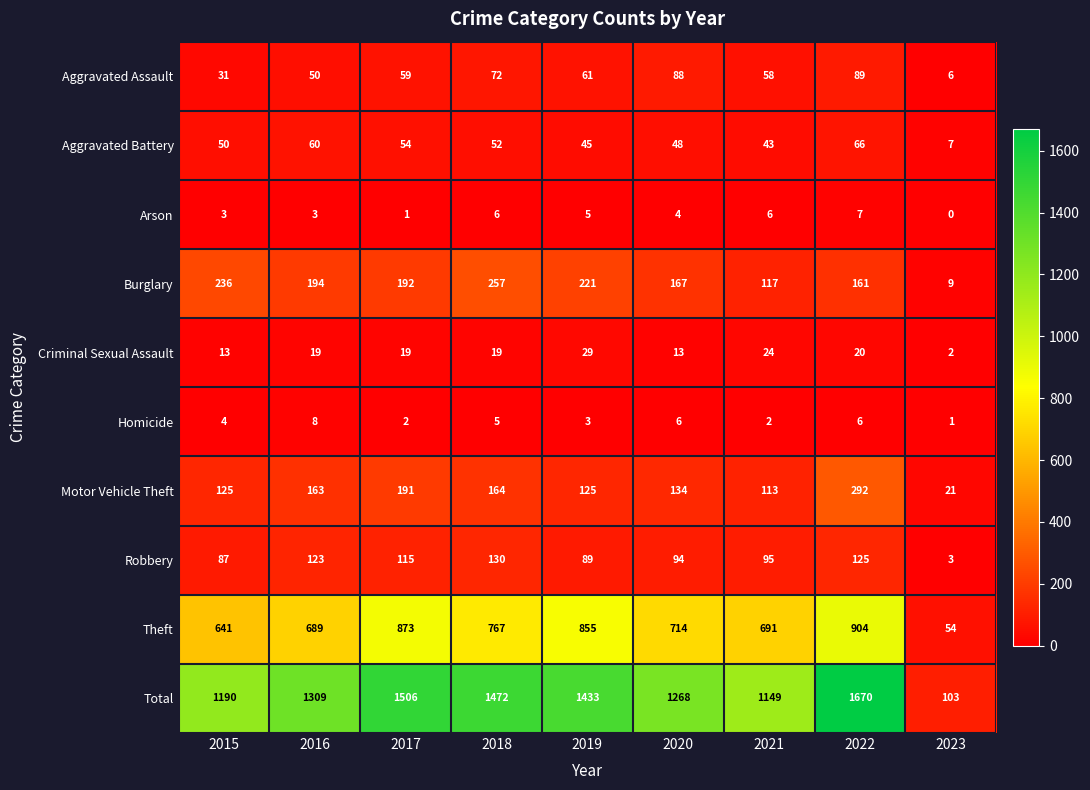

At how many categories does at least one series exceed 1086?

8